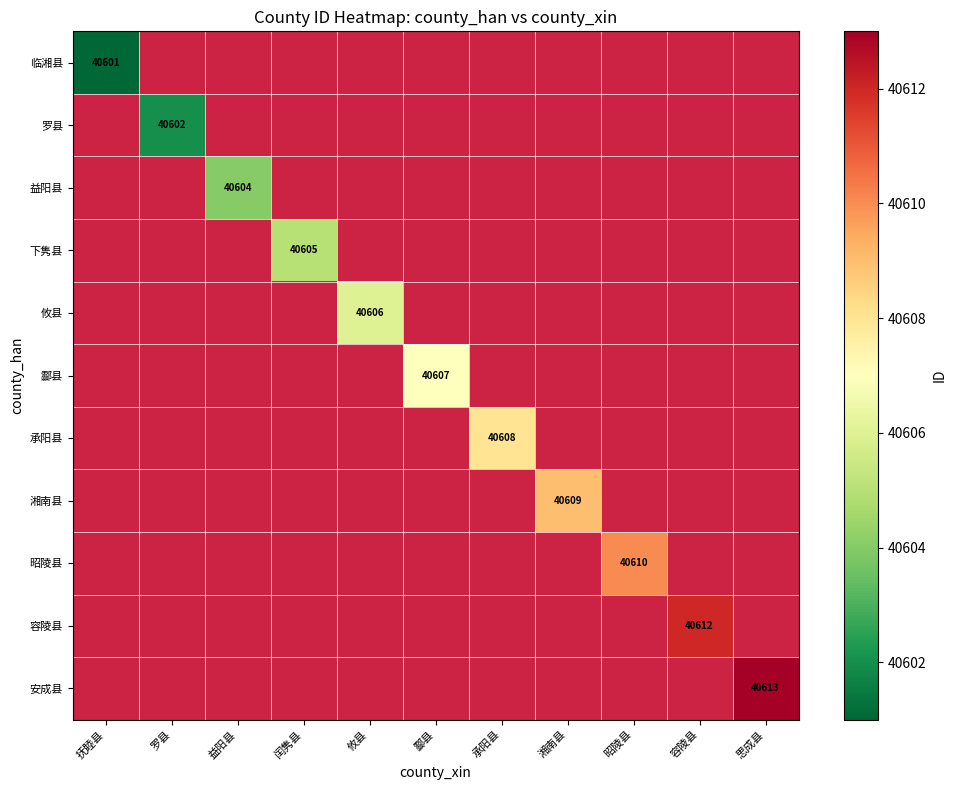

The 湘南县 series shows 68742 at 湘南县. True or false?

False